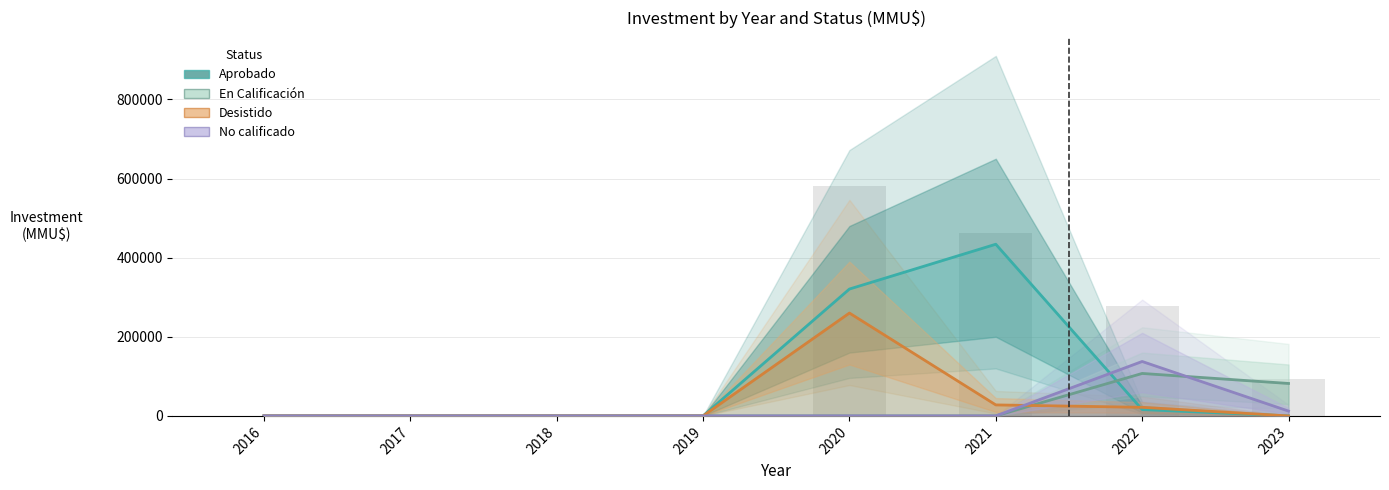

Which category has the highest value in the Desistido series?

2020